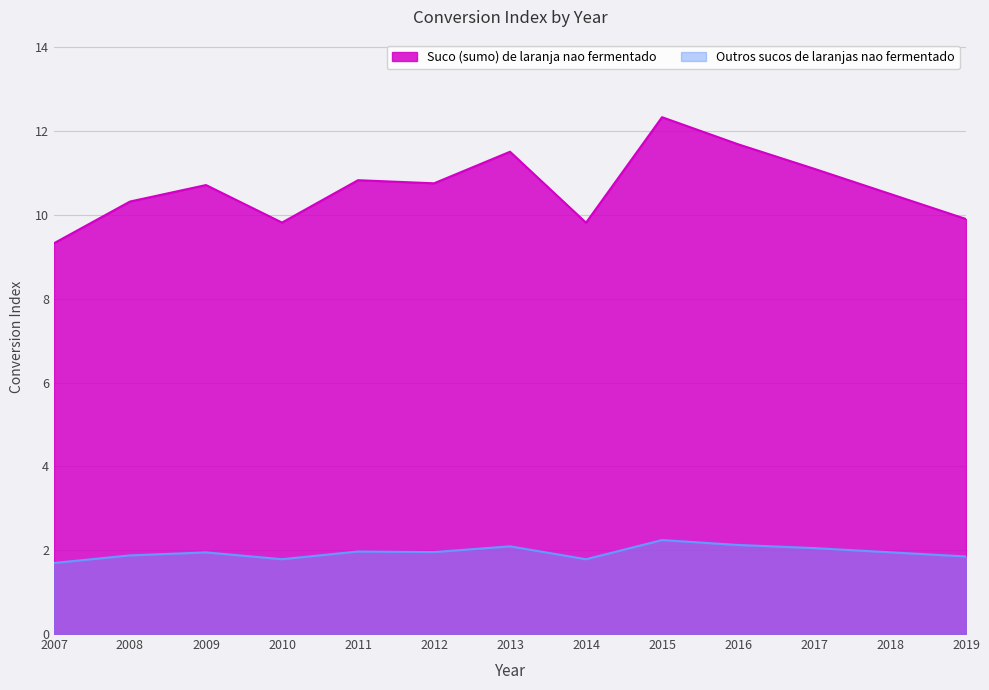

What is the difference between the maximum and second lowest values in the Outros sucos de laranjas nao fermentado series?

0.5